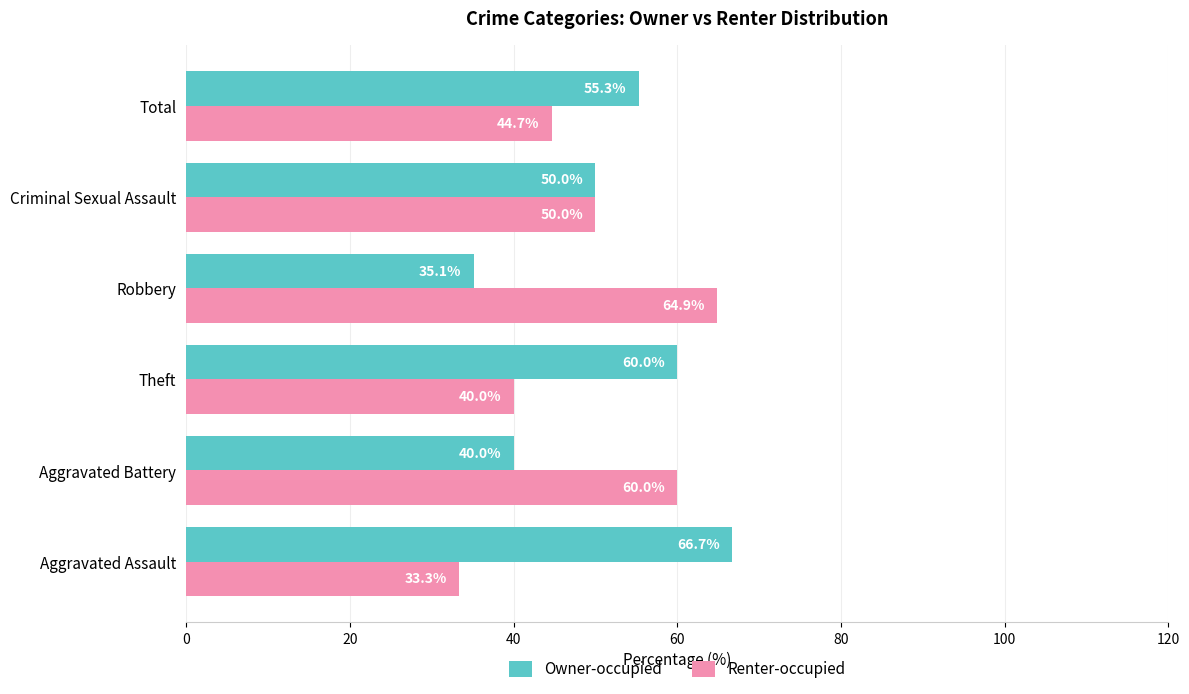

Read the Owner-occupied value at Theft.

60.0